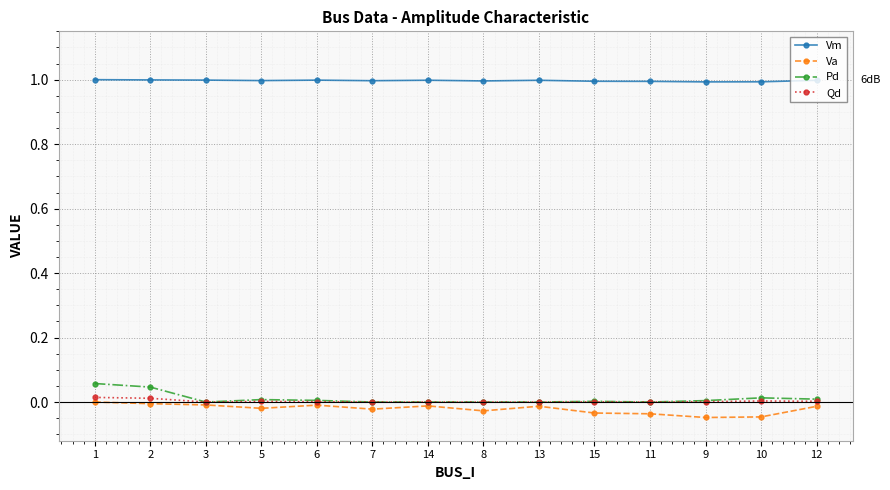

True or false: Vm and Pd intersect in this chart.

False